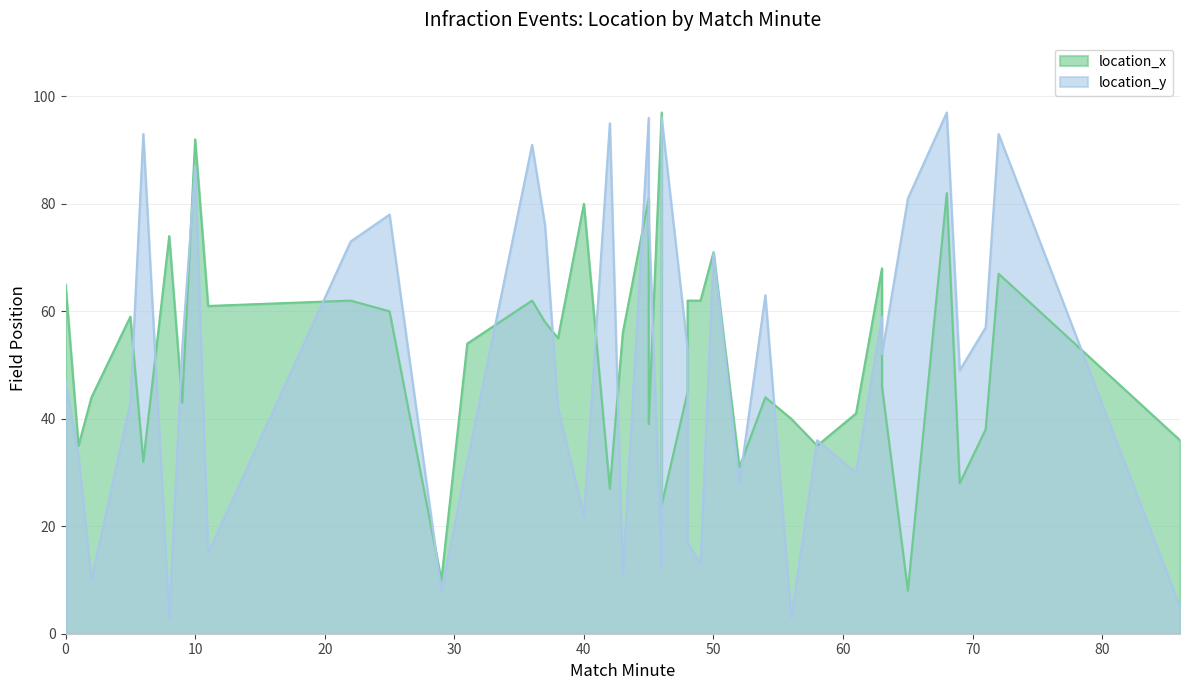

What is the value of the location_x point at the 35th from the left?

8